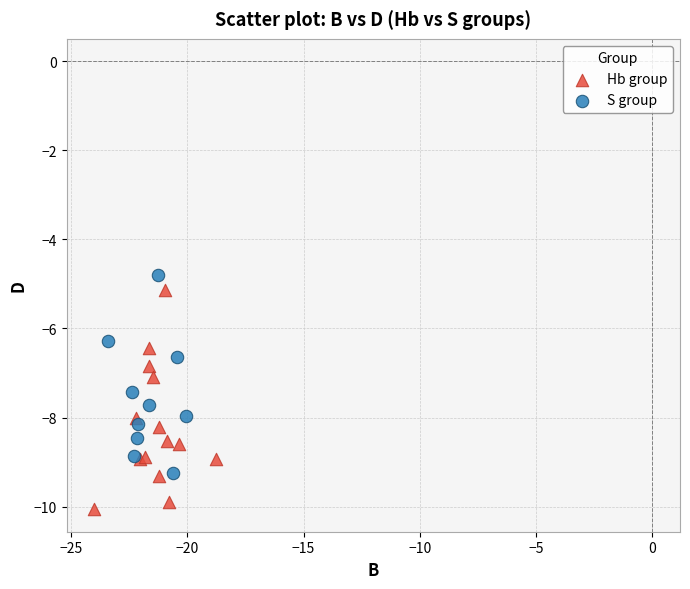

Which series has the widest spread of Y values?

Hb group